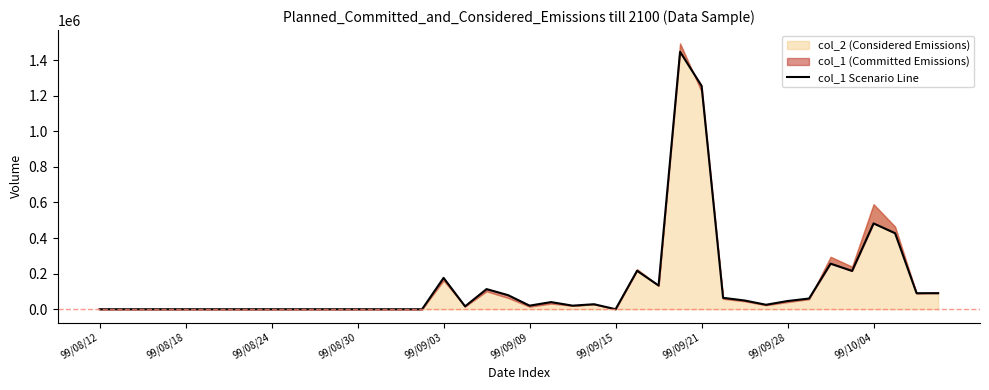

Which has a higher value, 16 or 99/08/30?

16